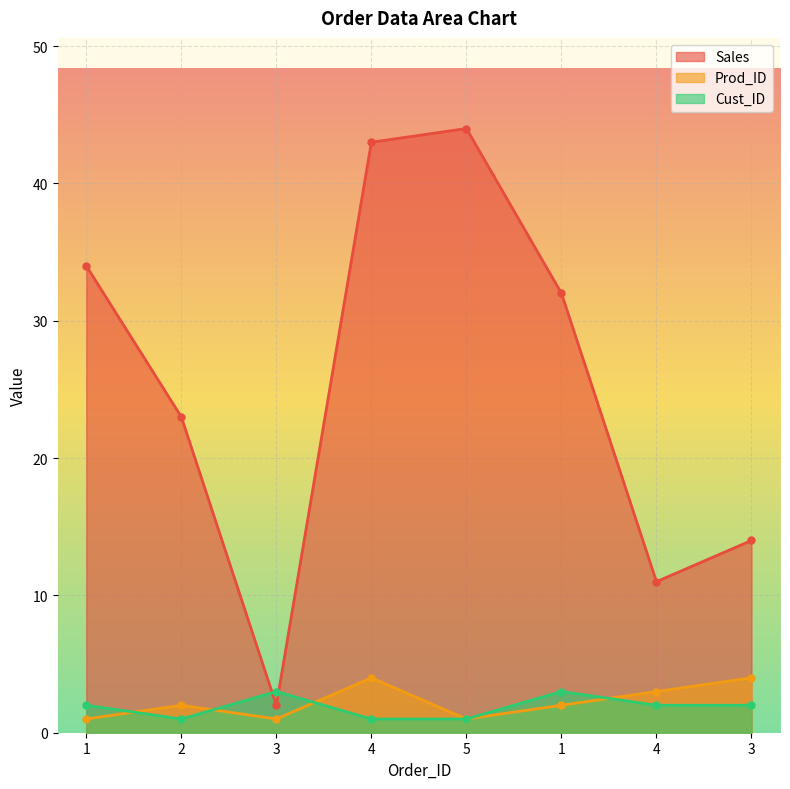

At which category is the sum across all series the highest?

4